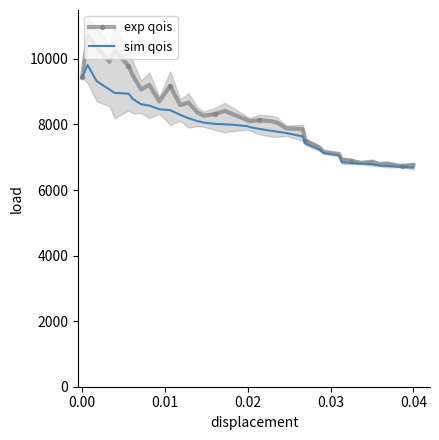

What is the minimum value for sim qois?

6683